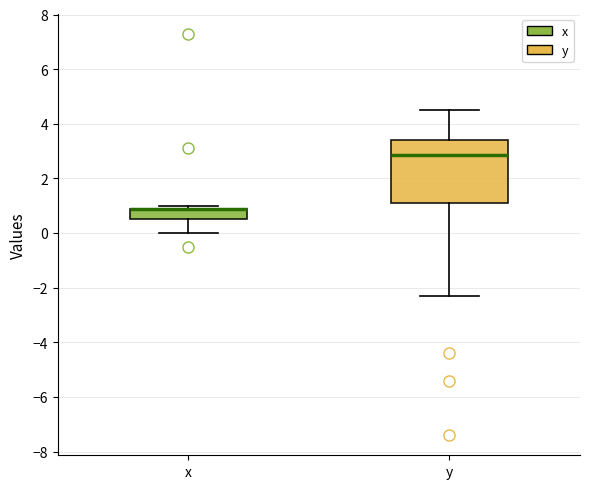

Reading left to right, read every box against the y-axis: the position of its median line, the range the box covers, and the ends of its whiskers. The values are not printed on the chart, so give them approximately, as read against the axis.

x: median 1.0 (drawn on the box's upper edge), box 0.6 to 1.0, whiskers 0.0 to 1.0 (just above the box's upper edge)
y: median 2.8, box 1.2 to 3.4, whiskers -2.2 to 4.6